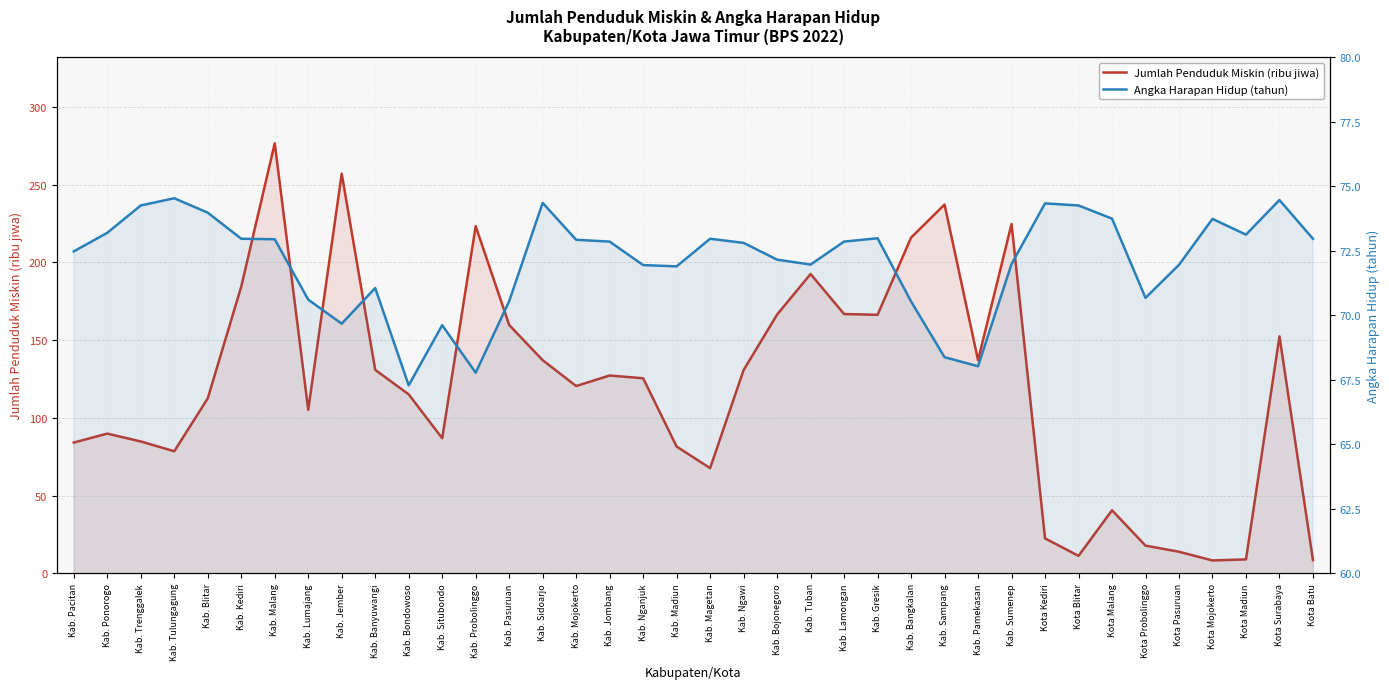

The value of Jumlah Penduduk Miskin (ribu jiwa) at Kab. Pasuruan is 159.8. True or false?

True